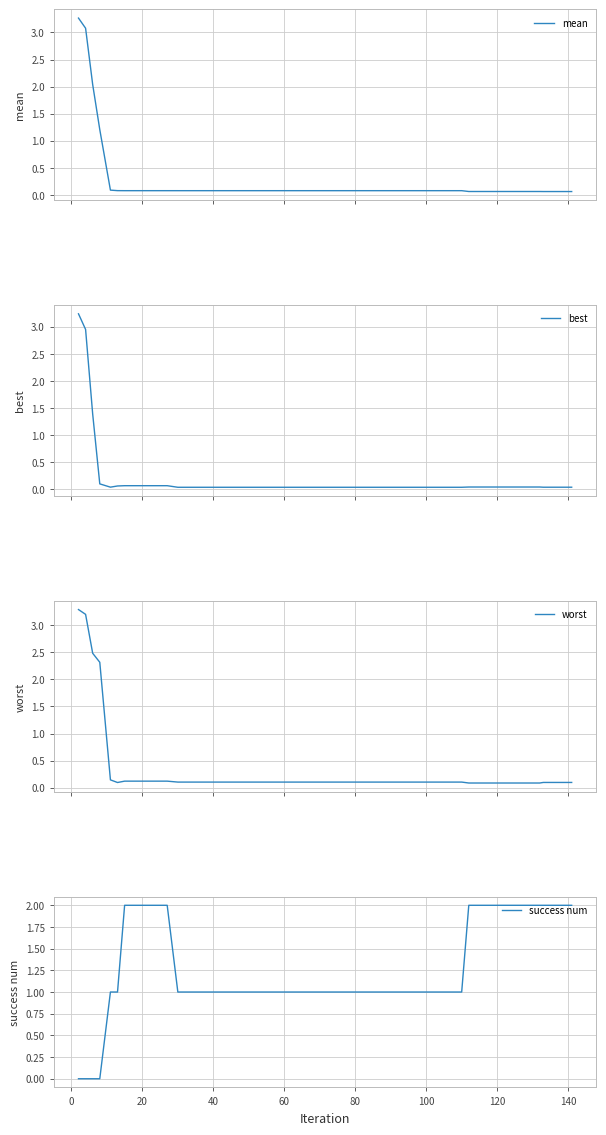

How many values in the success num series are below 1?

4